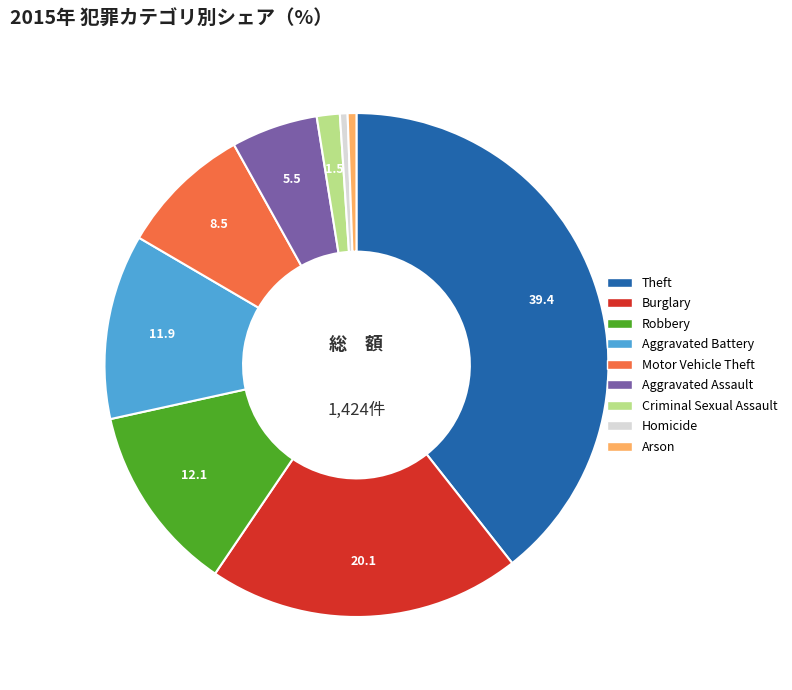

Approximately how many times larger is the value at Burglary compared to Criminal Sexual Assault?

13.6